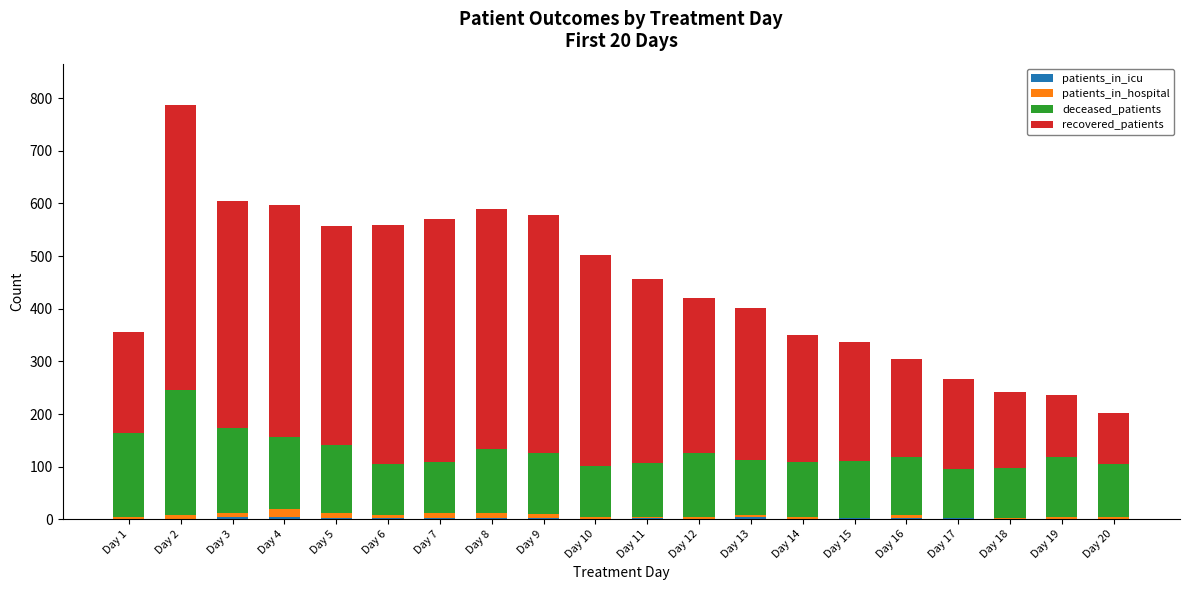

At which category is the sum across all series the highest?

Day 2